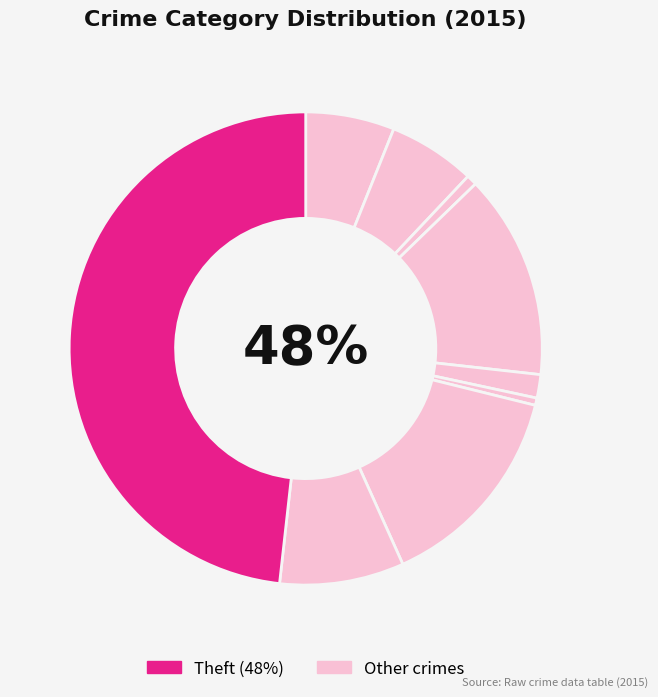

How many segments does this pie chart have?

9